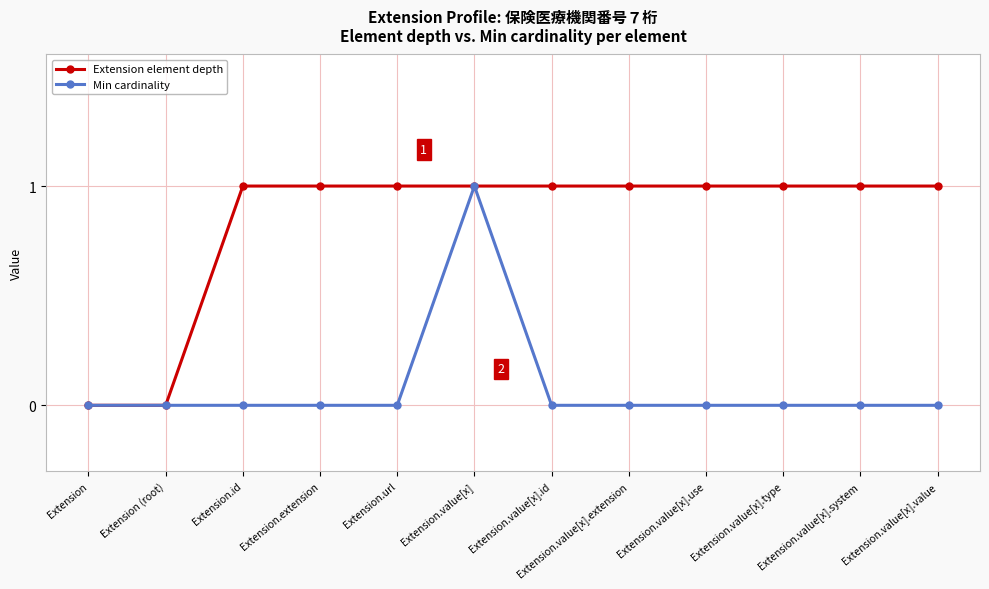

What is the highest value of the Min cardinality series?

1